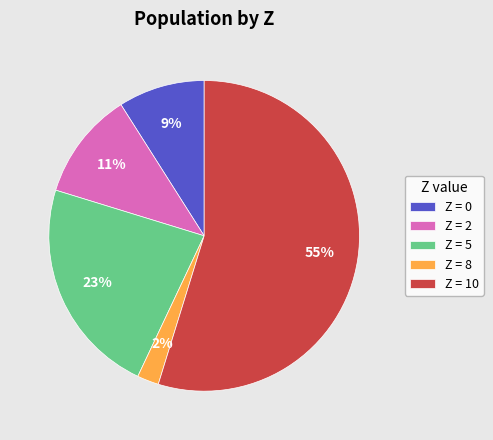

To the nearest percent, what is the difference between the largest and smallest slice percentages?

53%